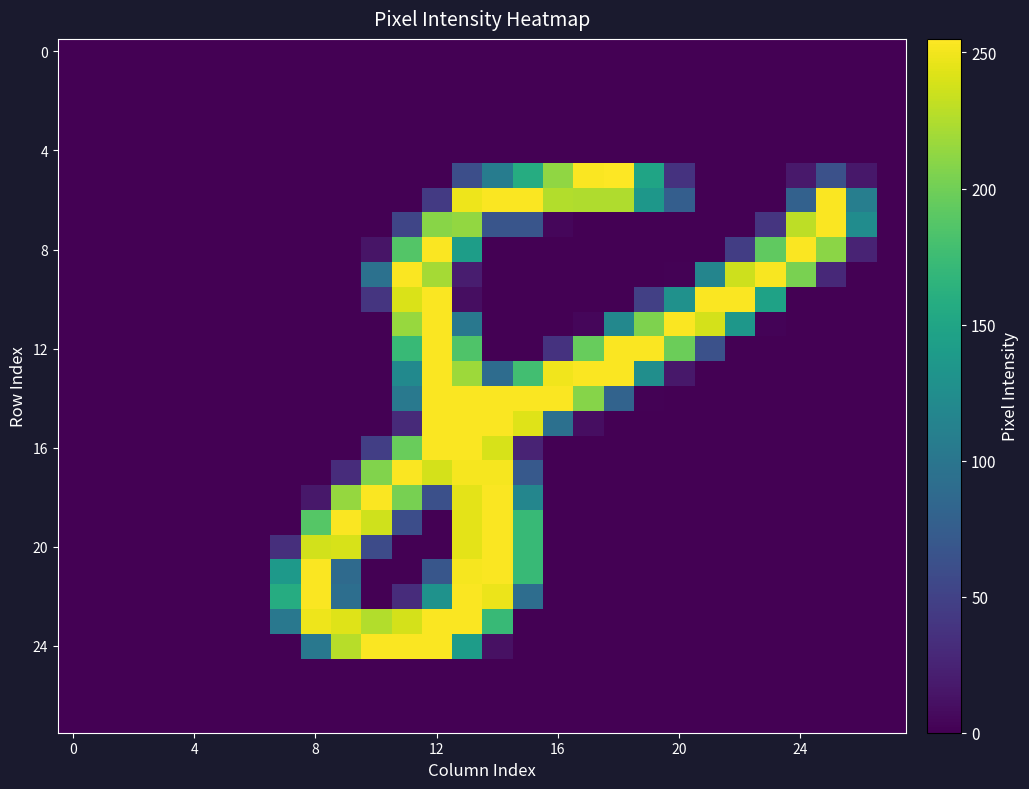

Count the number of categories in the chart.

28